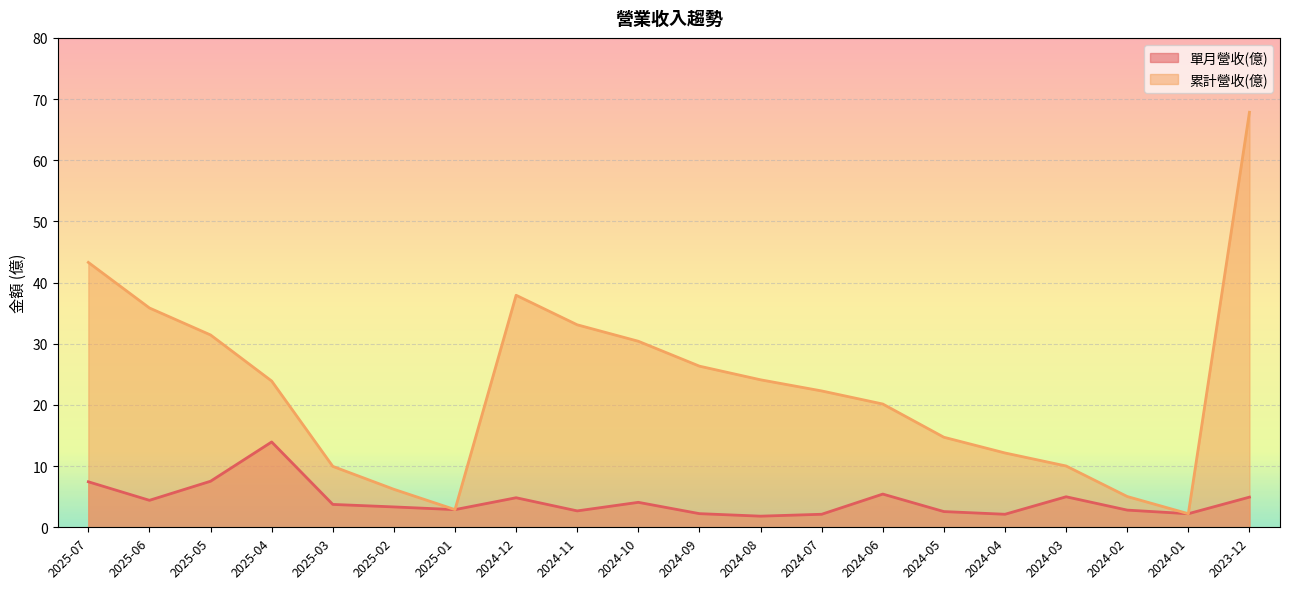

Reading right to left, list all the values displayed in this chart.

單月營收(億): 2023-12=4.9	2024-01=2.2	2024-02=2.8	2024-03=5.0	2024-04=2.1	2024-05=2.6	2024-06=5.4	2024-07=2.1	2024-08=1.8	2024-09=2.2	2024-10=4.1	2024-11=2.7	2024-12=4.8	2025-01=2.9	2025-02=3.3	2025-03=3.7	2025-04=13.9	2025-05=7.5	2025-06=4.4	2025-07=7.4
累計營收(億): 2023-12=67.8	2024-01=2.2	2024-02=5.0	2024-03=10.0	2024-04=12.2	2024-05=14.7	2024-06=20.1	2024-07=22.3	2024-08=24.1	2024-09=26.3	2024-10=30.4	2024-11=33.1	2024-12=37.9	2025-01=2.9	2025-02=6.2	2025-03=10.0	2025-04=23.9	2025-05=31.4	2025-06=35.9	2025-07=43.3